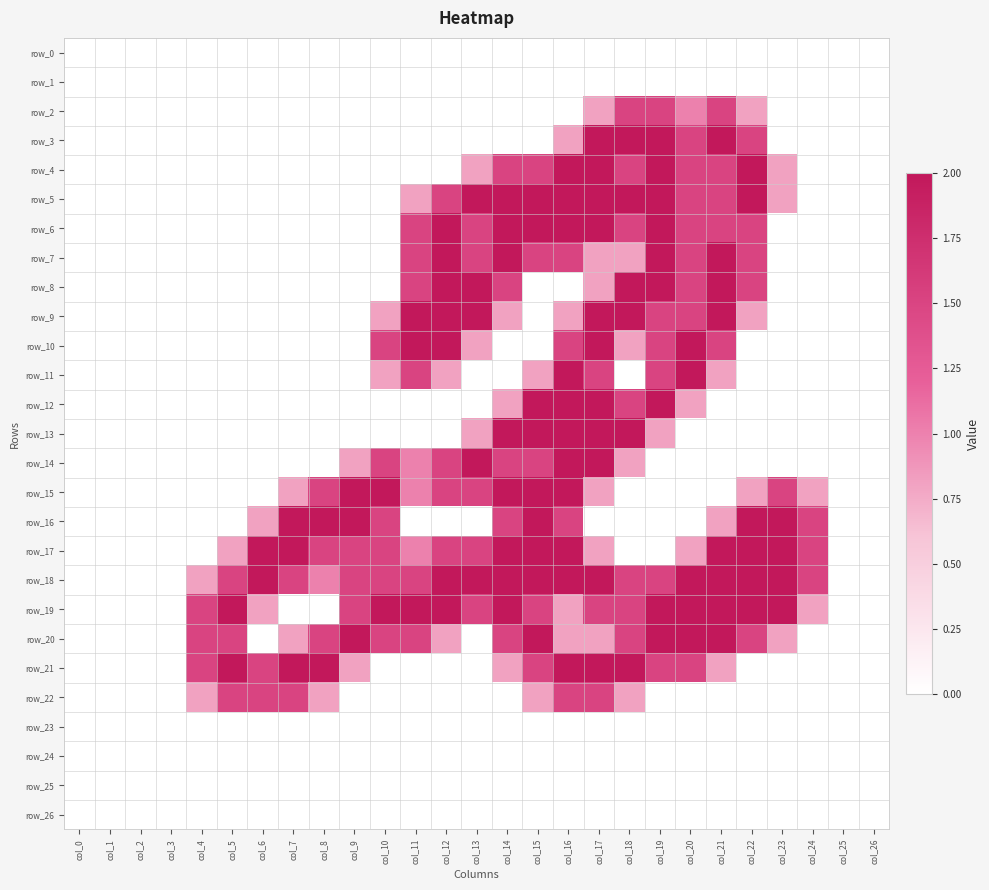

What is the difference between the maximum and minimum values in the row_19 series?

2.0